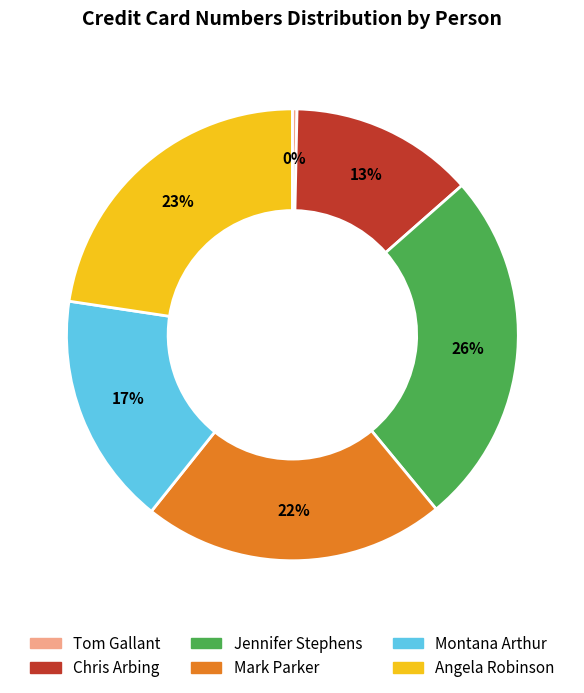

Is there a majority slice in this chart?

No